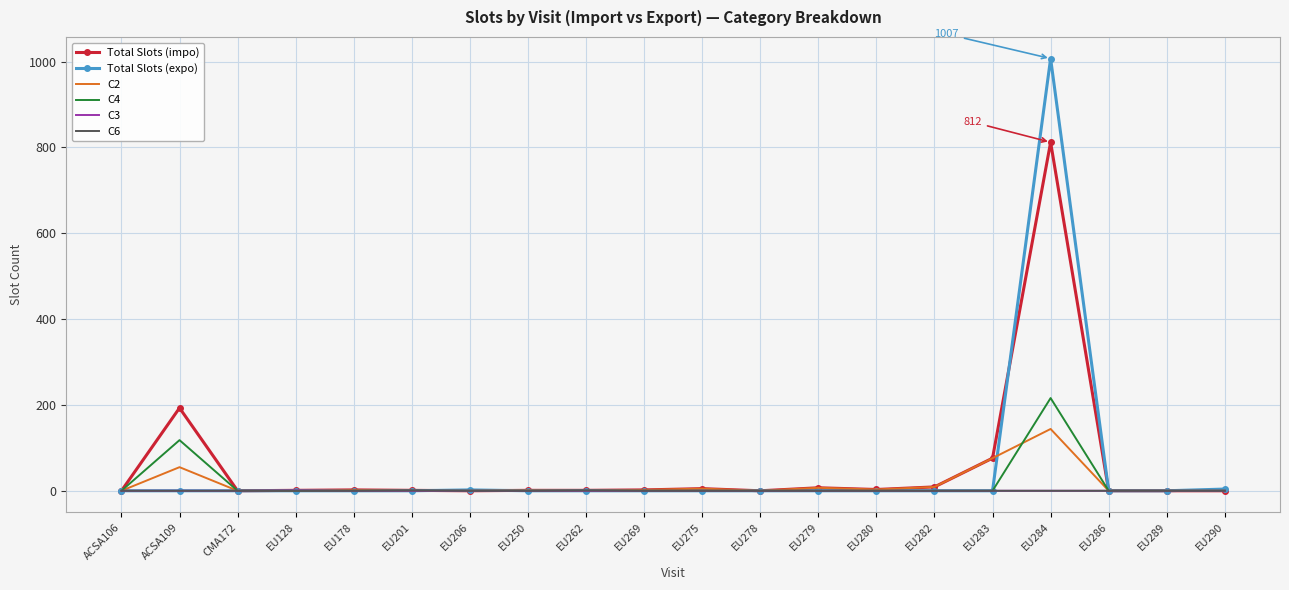

Which series has the largest range (max minus min)?

Total Slots (expo)